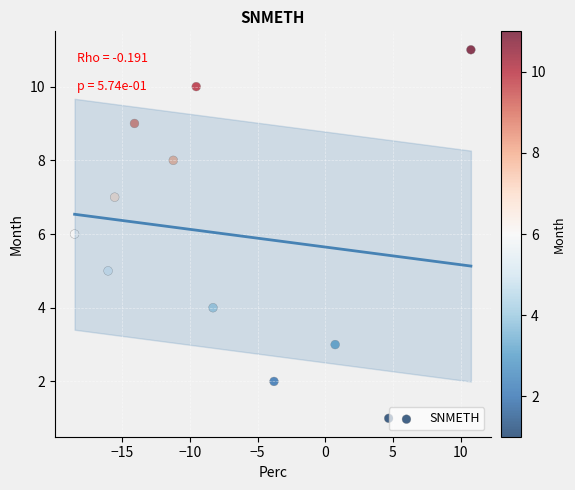

What is the range of Y values (max minus min)?

10